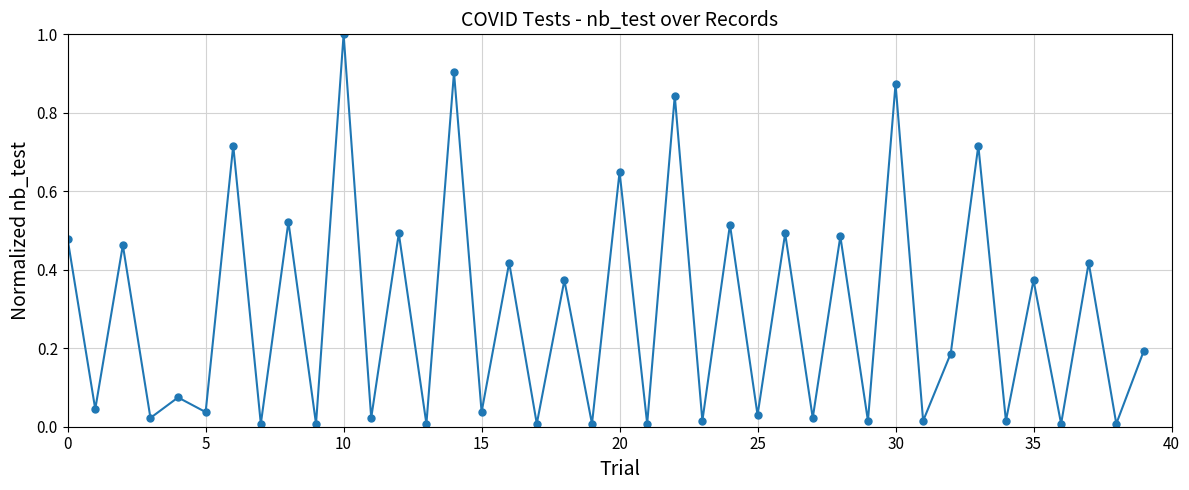

What is the difference between the maximum and minimum values?

1.0